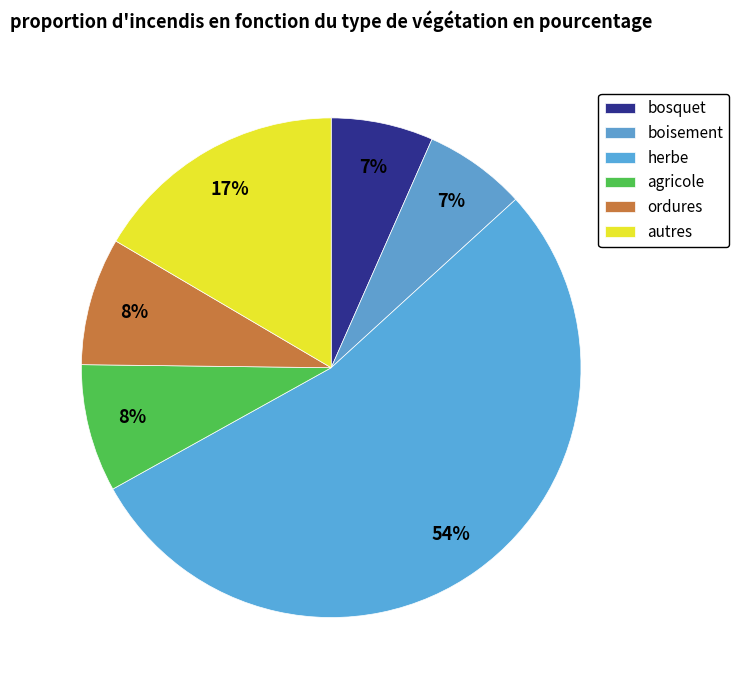

How many slices are in this pie chart?

6